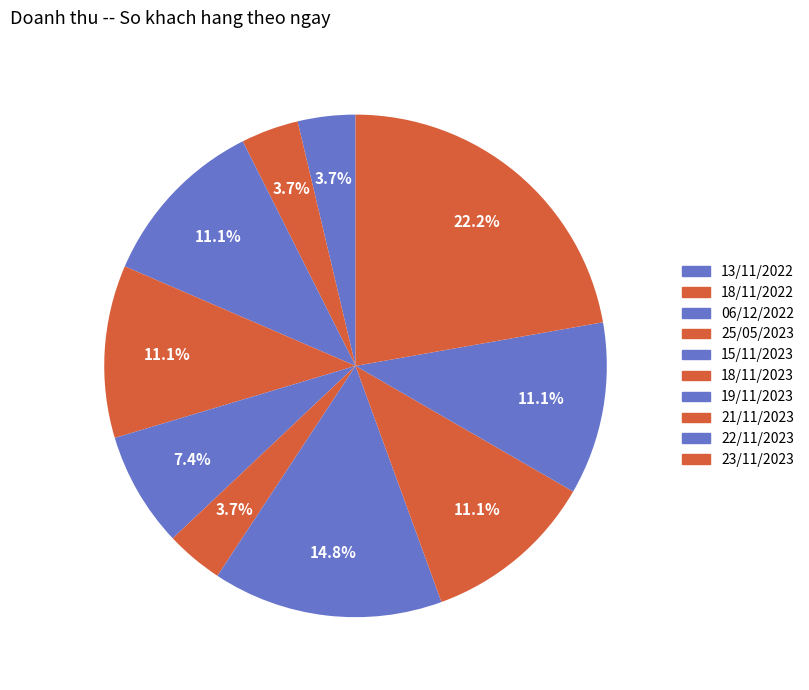

Does 19/11/2023 account for over 50% of the chart?

No